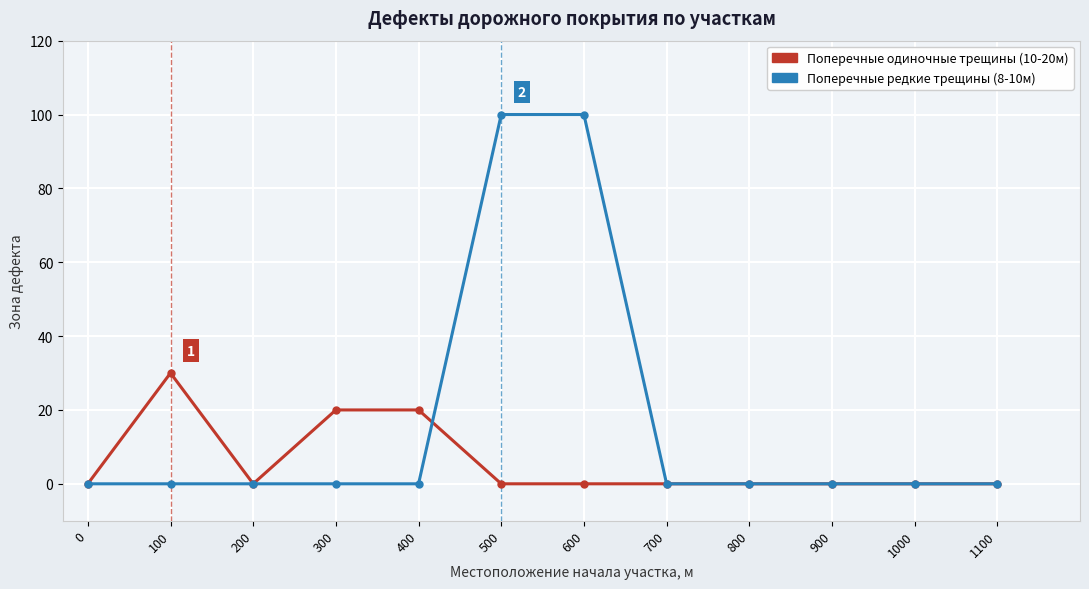

Is this an area chart (filled region under the line)?

No